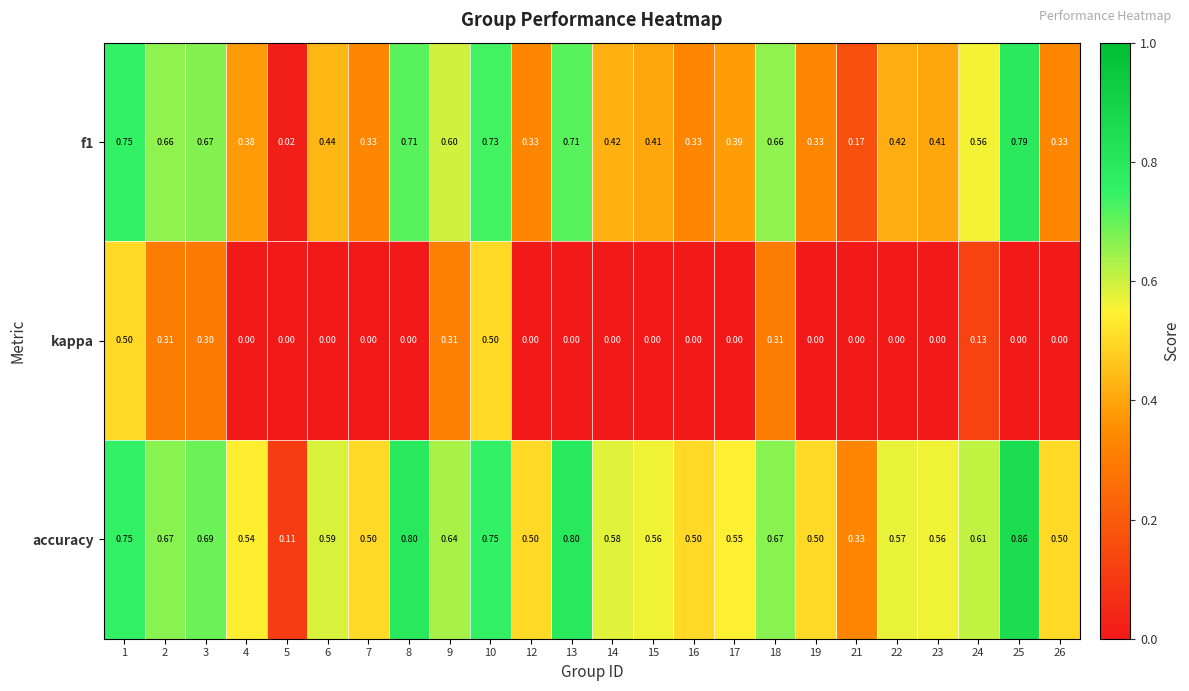

Which series has the largest total across all categories?

accuracy